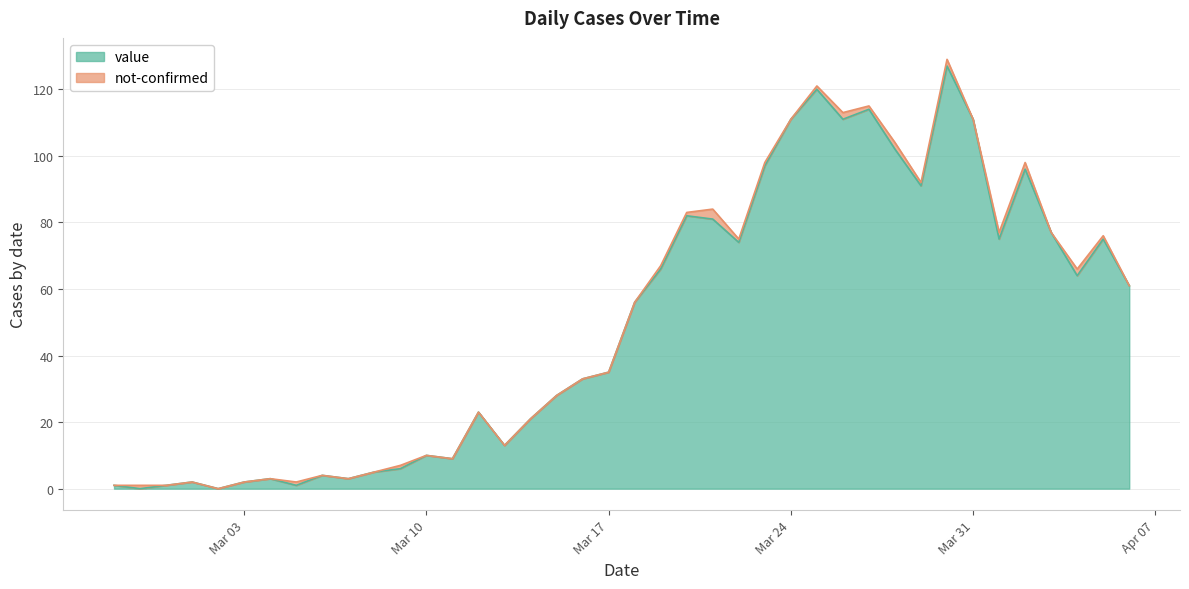

Where does the data first go above 56?

2020-03-19